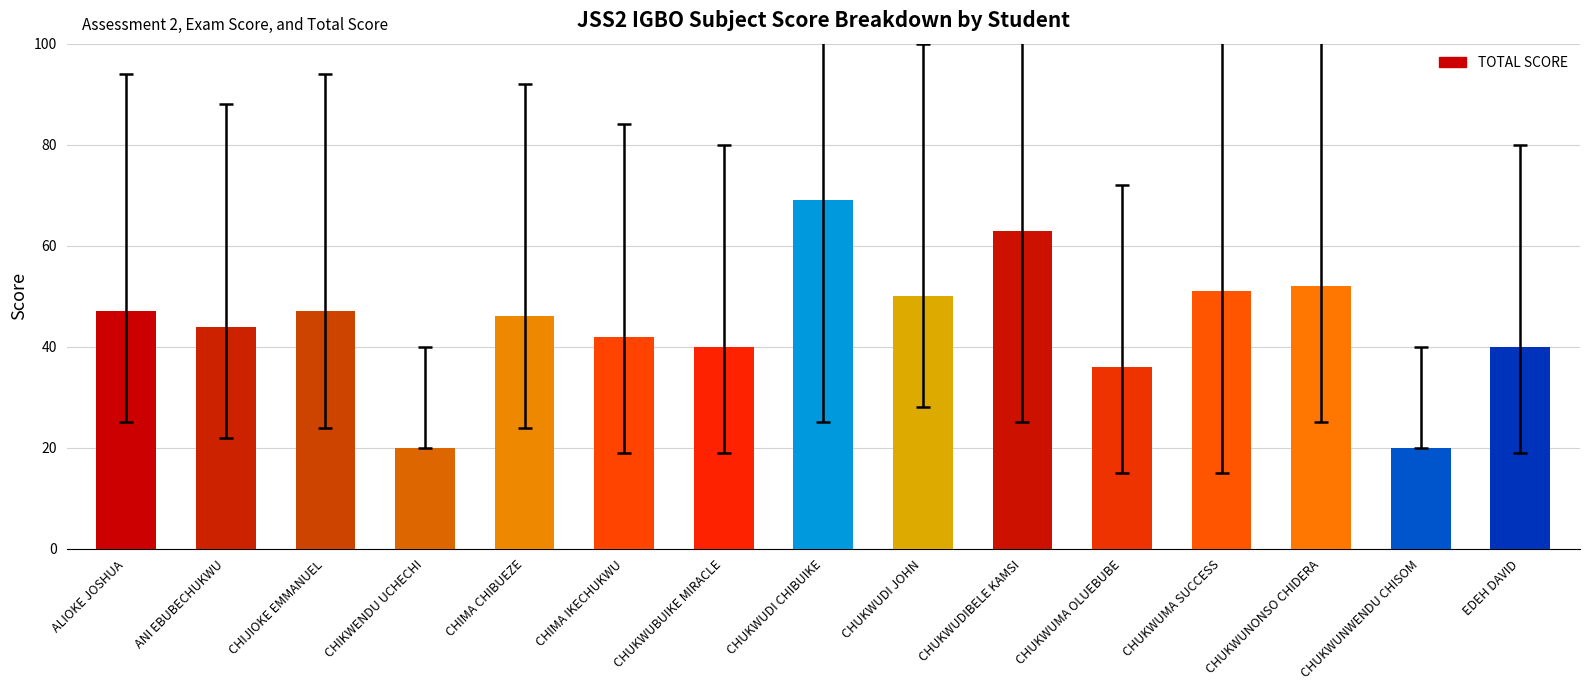

The value at ALIOKE JOSHUA is 64. True or false?

False